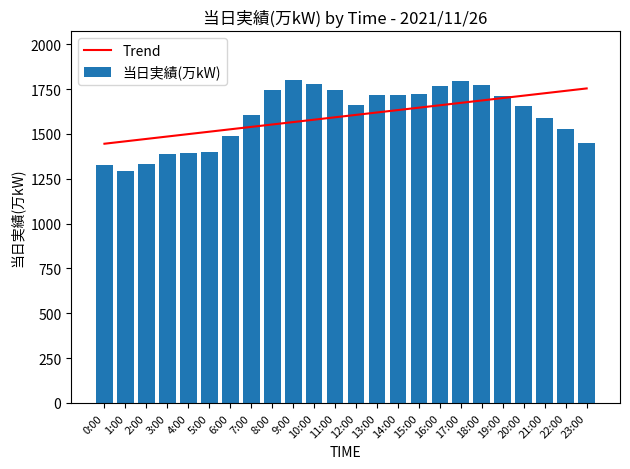

Which series has the largest total across all categories?

Trend